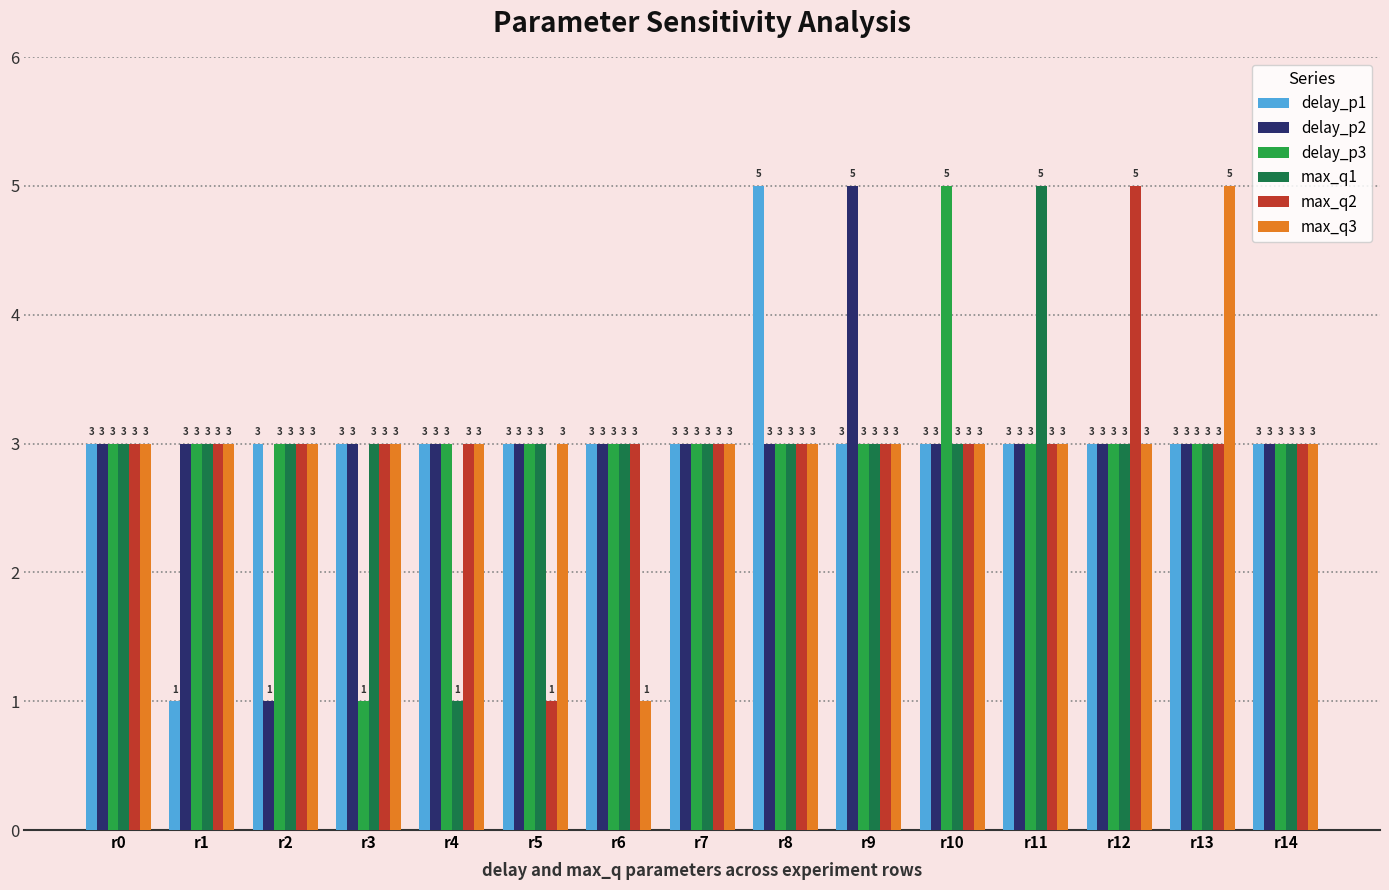

Is the value of max_q1 at r9 greater than the value of delay_p2 at r9?

No